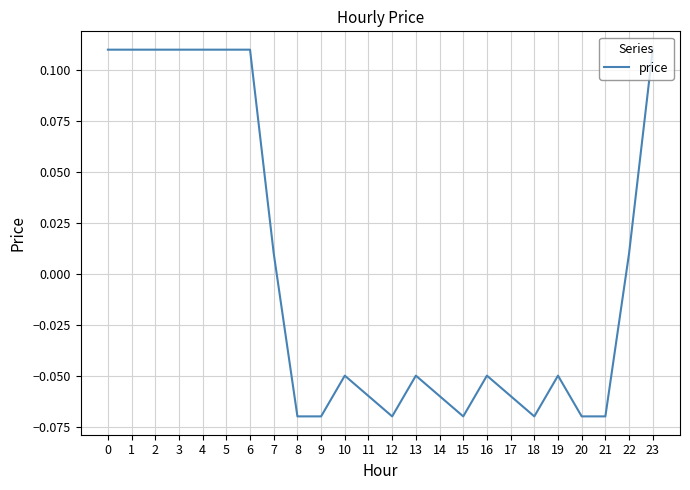

How many positive values are there?

10